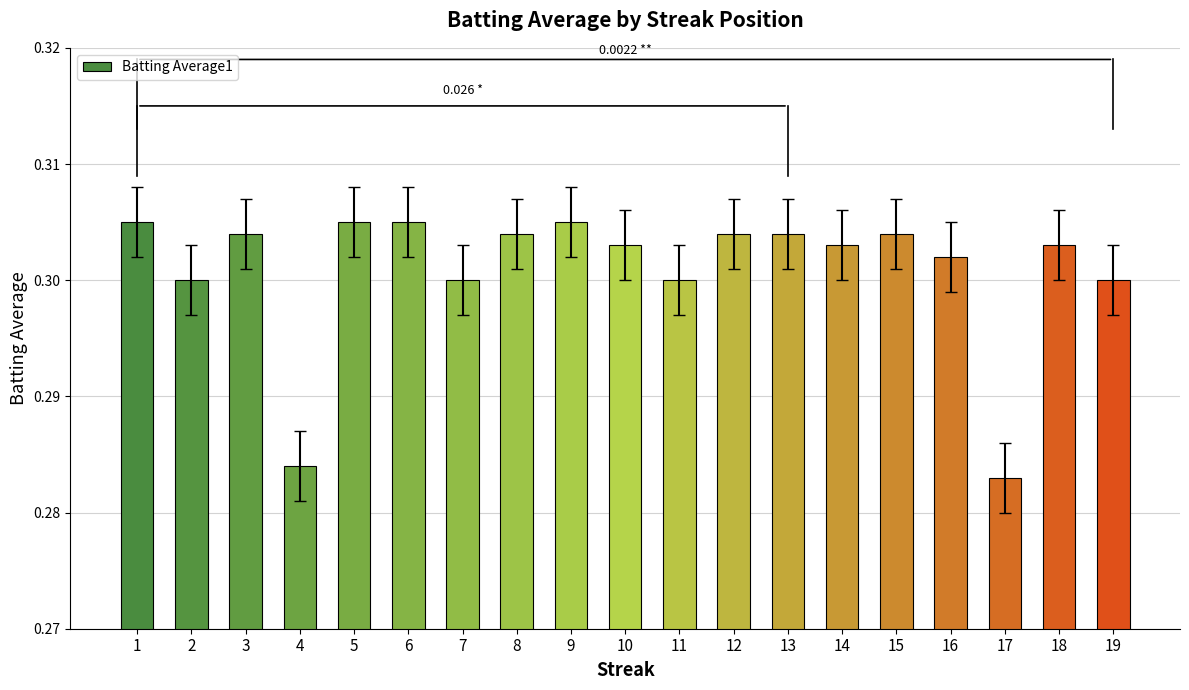

What is the sum of the values at 2 and 3?

0.6